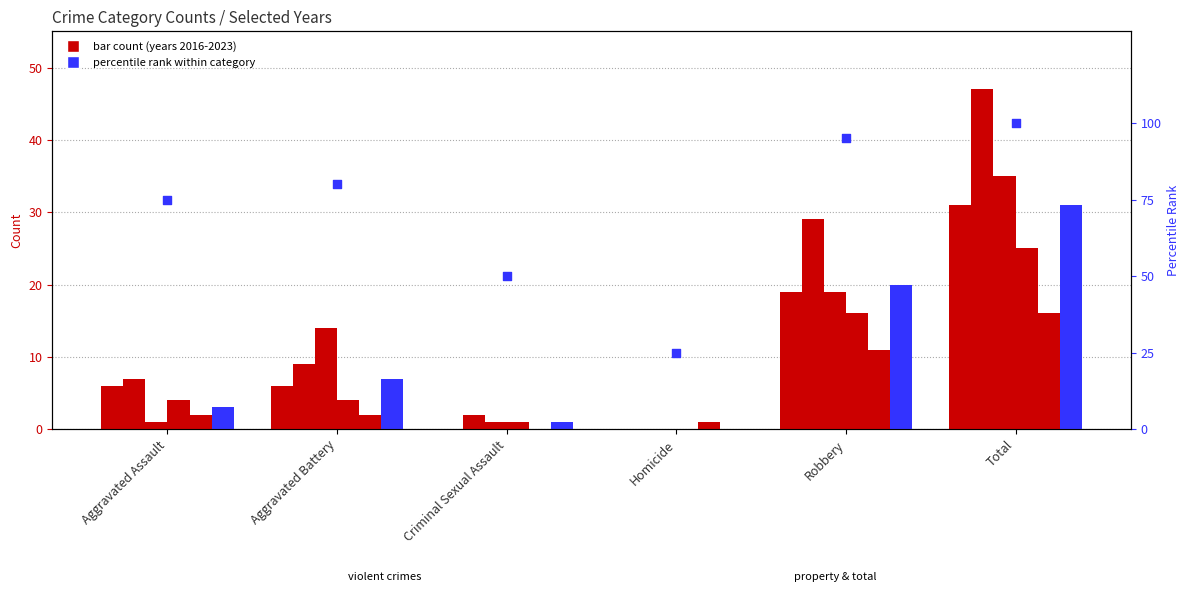

At how many categories does at least one series exceed 21?

2